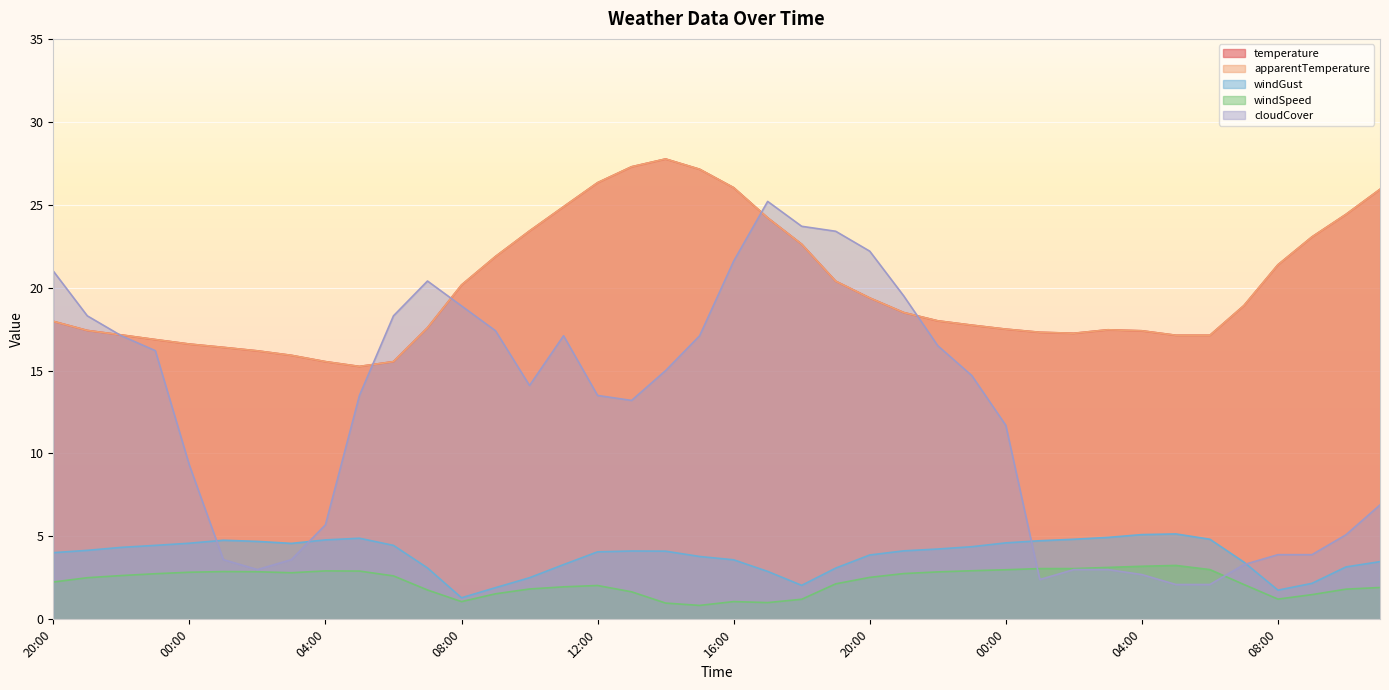

What is the sum of the apparentTemperature values at 13:00 and 12:00?

53.6